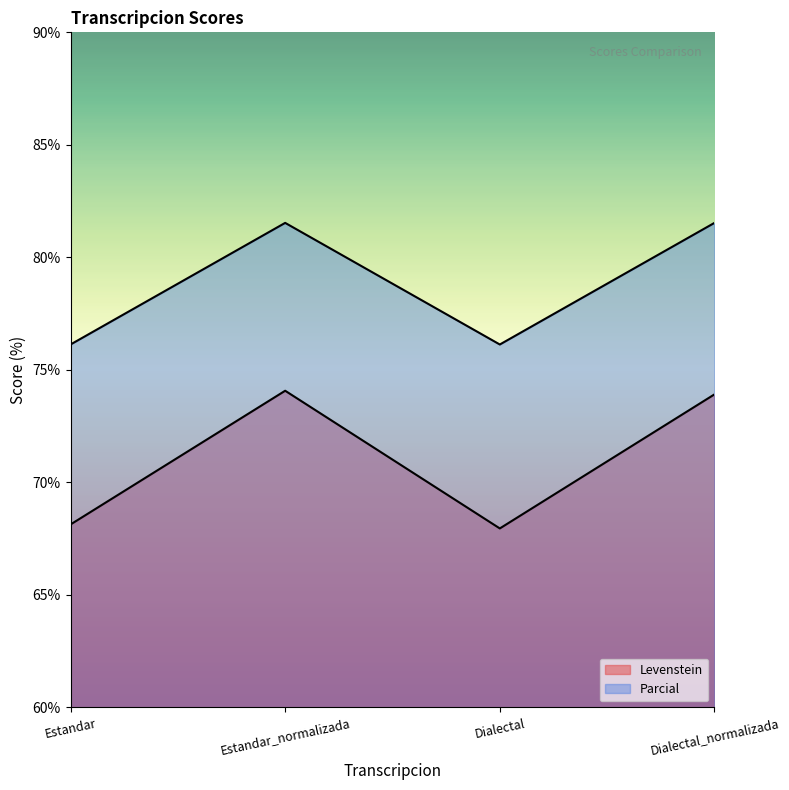

How many lines are shown in the chart?

2